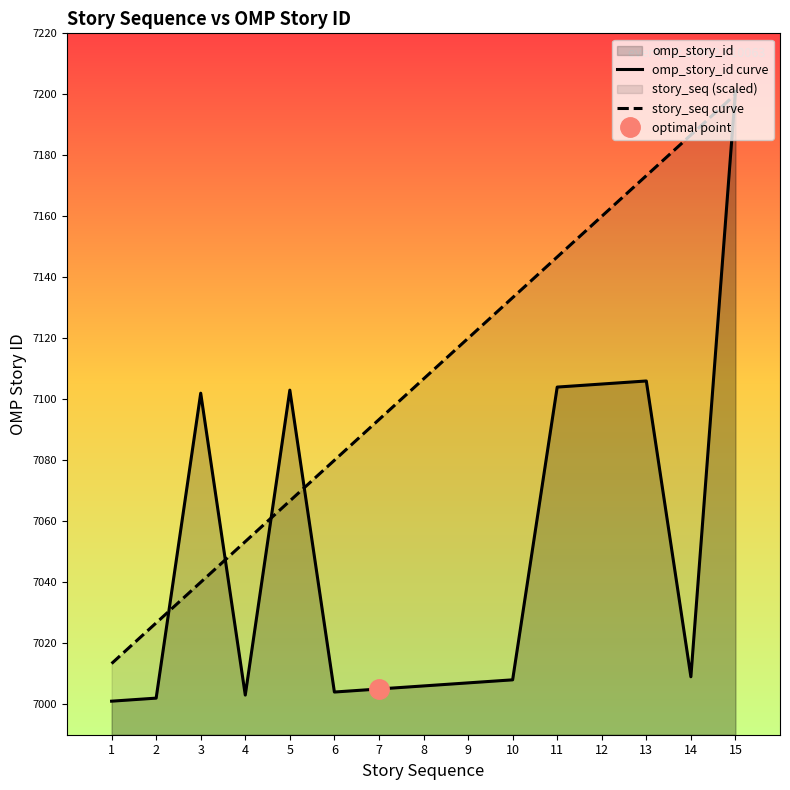

How many distinct data groups are displayed?

2